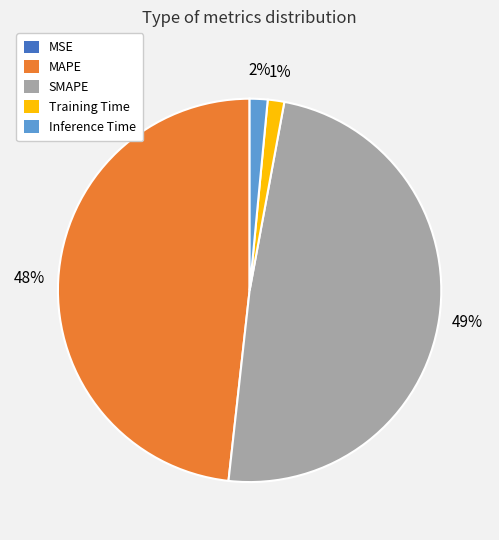

Which category has the biggest portion of the pie?

SMAPE